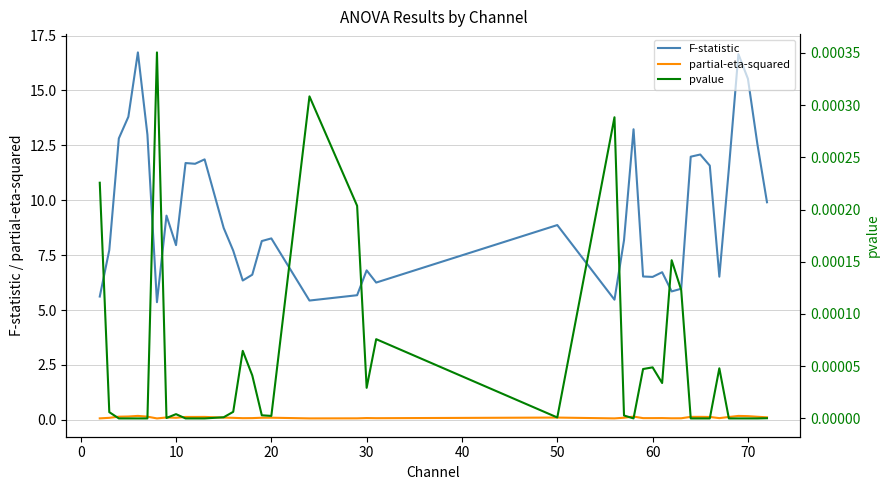

The F-statistic series shows 8.0 at 10. True or false?

True